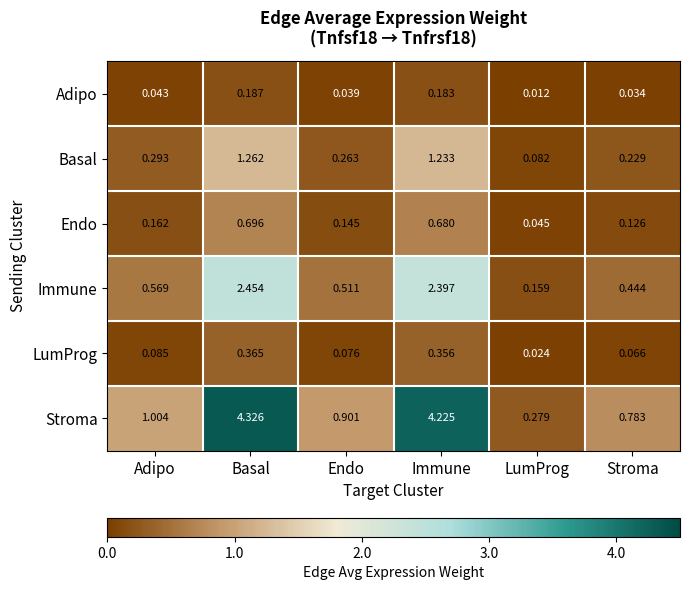

Which category has the highest value in the Adipo series?

Basal